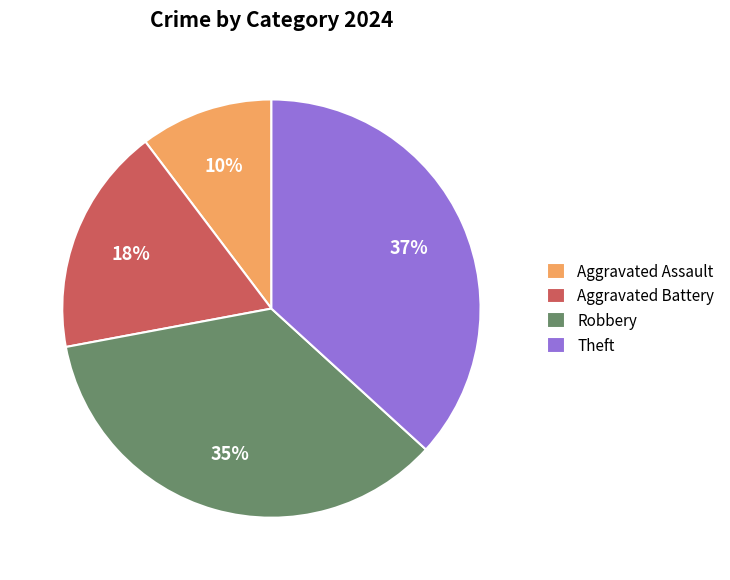

How many segments does this pie chart have?

4